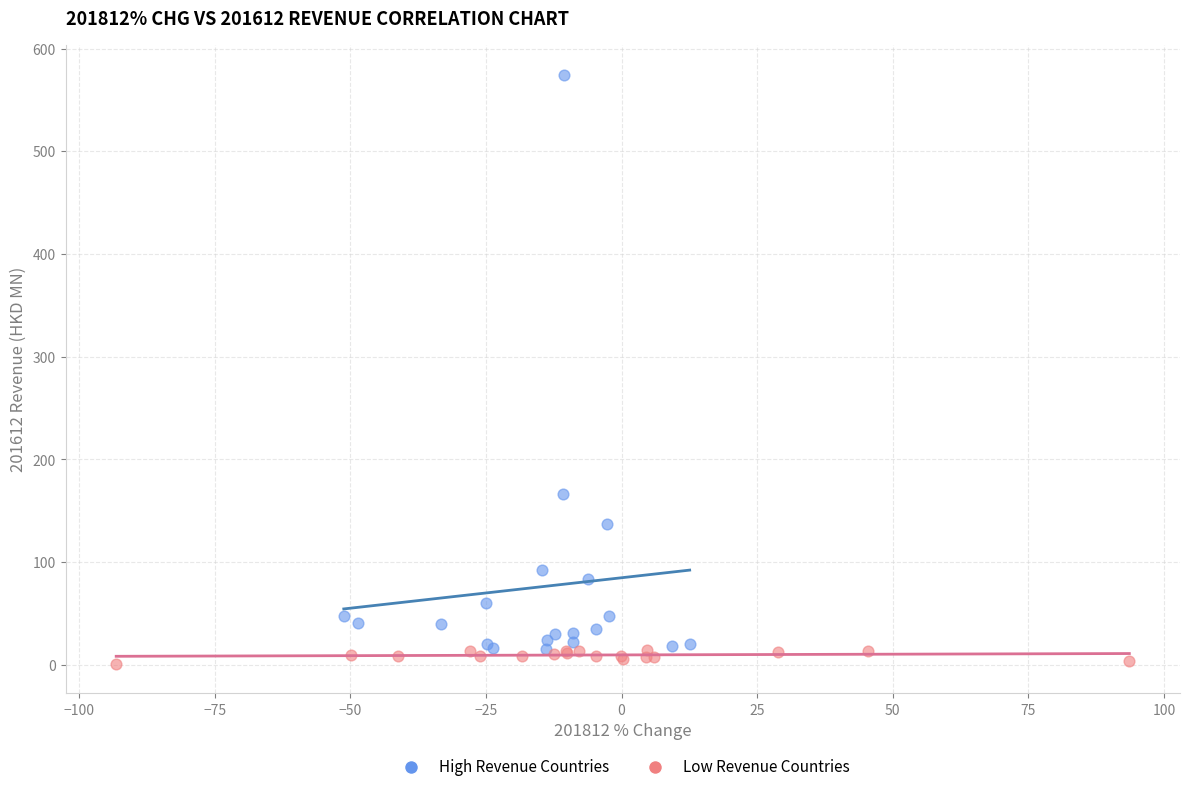

Which series reaches the maximum Y coordinate?

High Revenue Countries